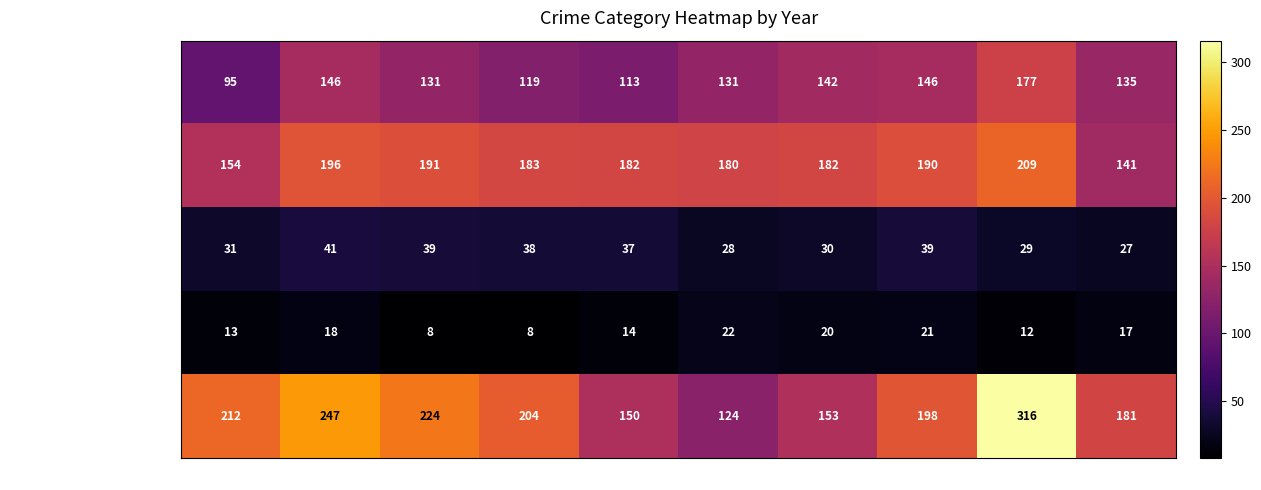

What is the difference between the second highest and minimum values in the Criminal Sexual Assault series?

12